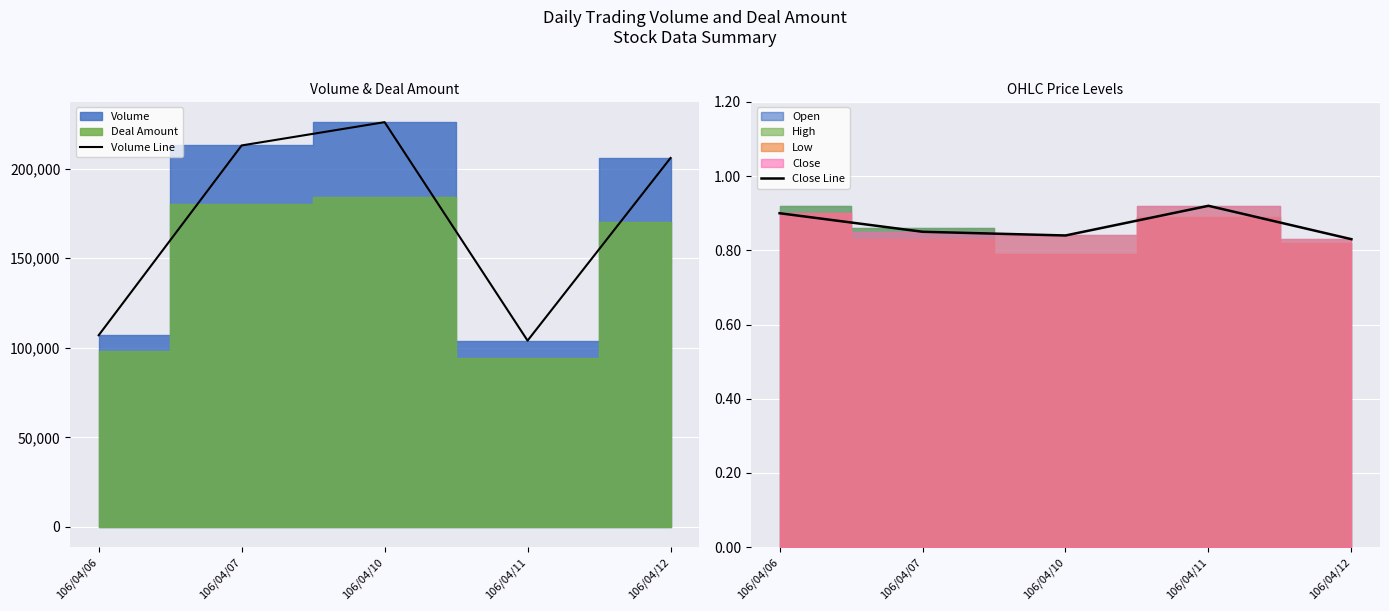

Read the Volume Line value at 106/04/11.

104000